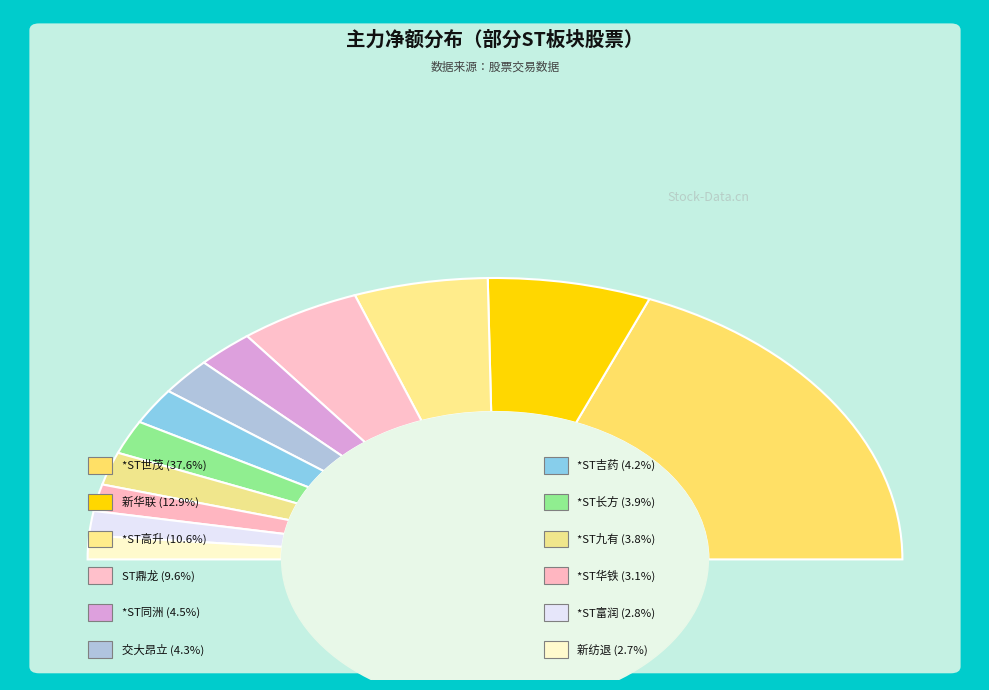

What is the ratio of the value at *ST华铁 to the value at 新华联?

0.2